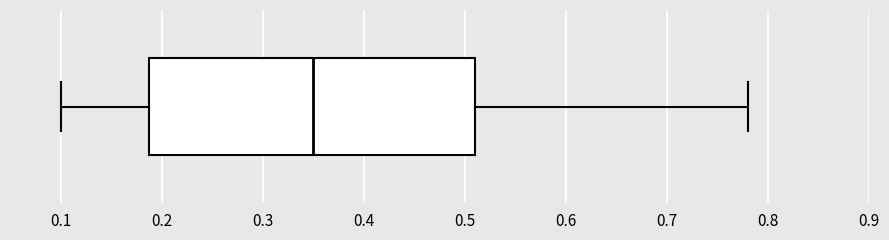

Transcribe this box plot: give where the median line is, the range the box spans, and where the two whiskers end, as read against the x-axis. The values are not printed on the chart, so give them approximately, as read against the axis.

median 0.35, box 0.19 to 0.51, whiskers 0.10 to 0.78